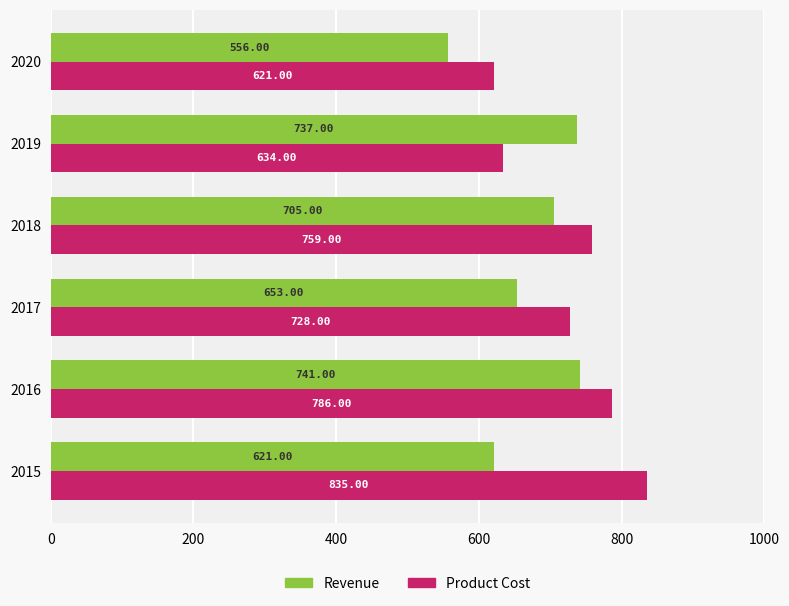

List the series in order of their overall mean, highest first.

Product Cost, Revenue